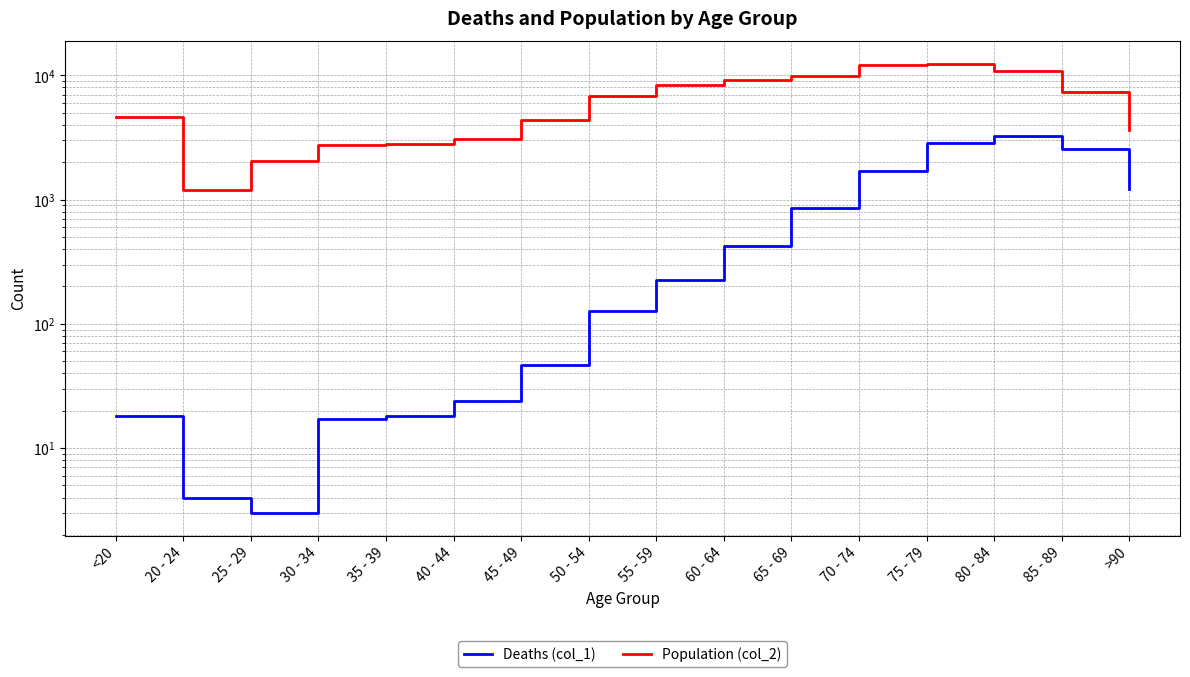

True or false: Deaths (col_1) has more than 1 points higher than both neighbors.

False